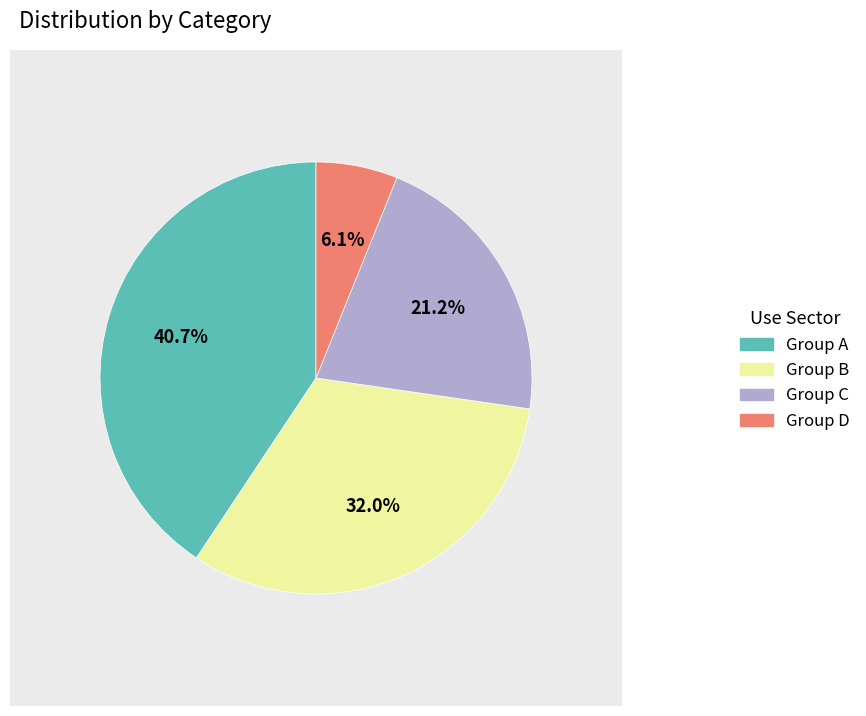

Is there a majority slice in this chart?

No